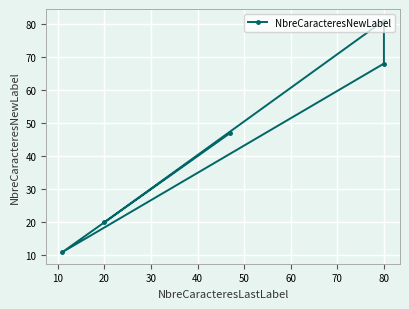

What value does the data have at 20, to the nearest 5?

20